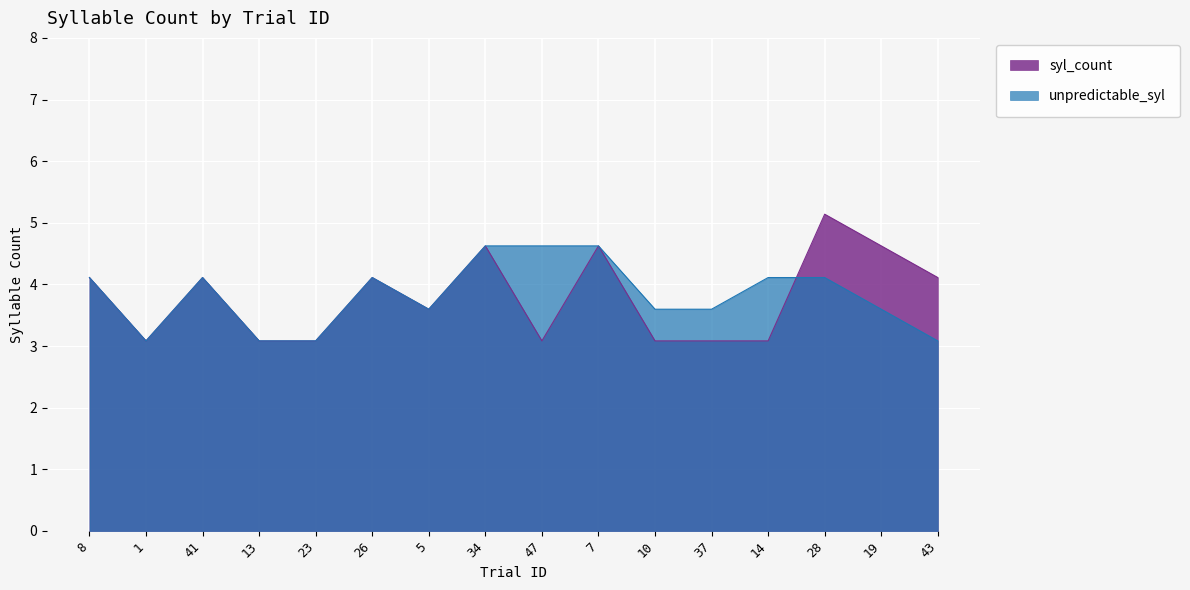

List the labels in order of unpredictable_syl value, largest first.

34, 47, 7, 8, 41, 26, 14, 28, 5, 10, 37, 19, 1, 13, 23, 43